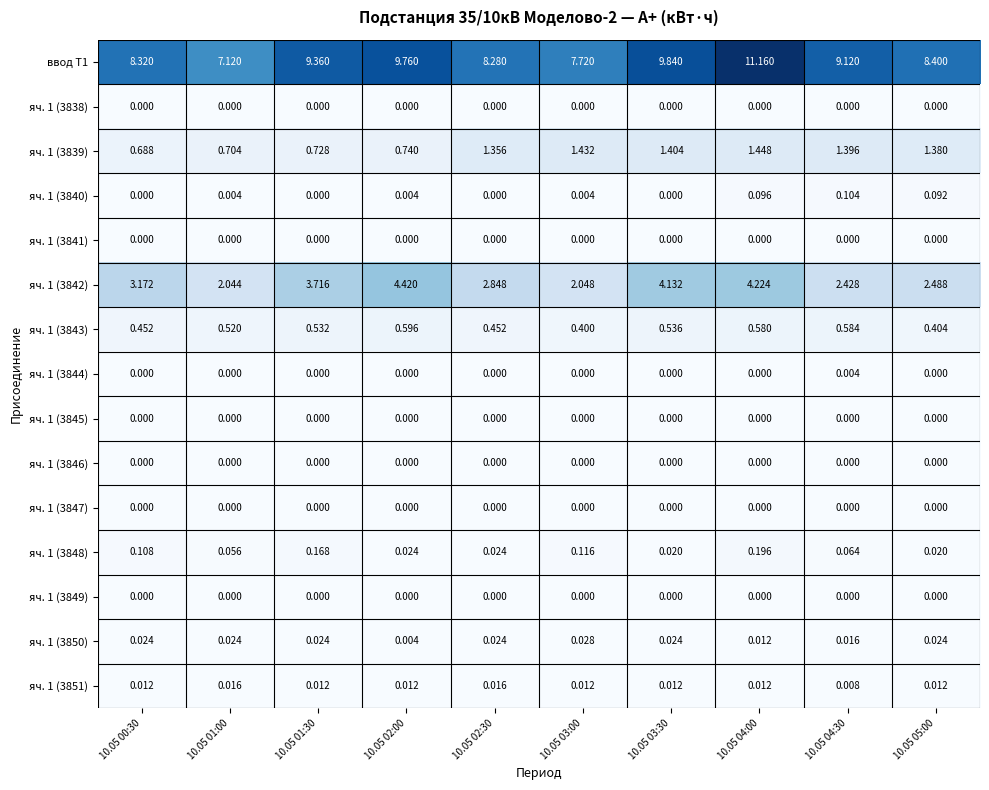

Is the value of яч. 1 (3845) at 10.05 02:30 greater than the value of яч. 1 (3850) at 10.05 04:00?

No